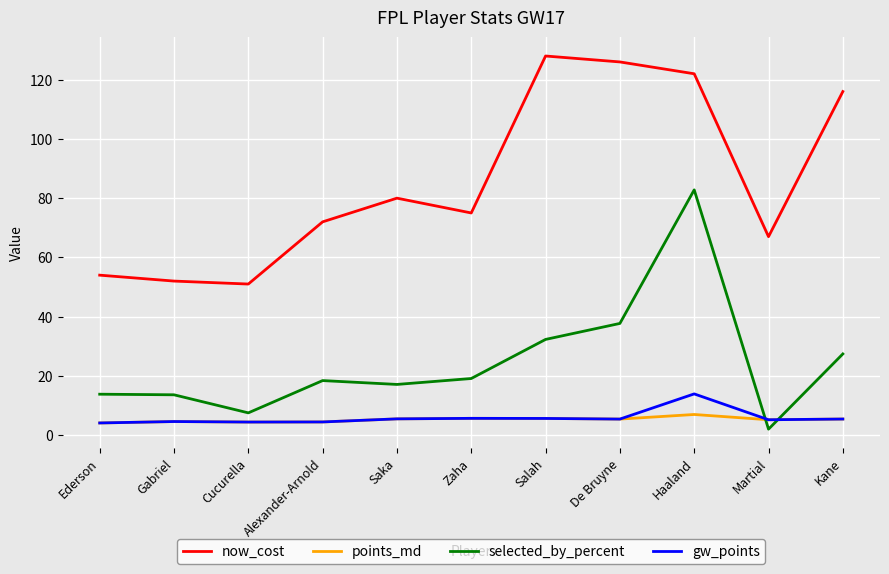

At which category does the chart reach its peak across all series?

Salah